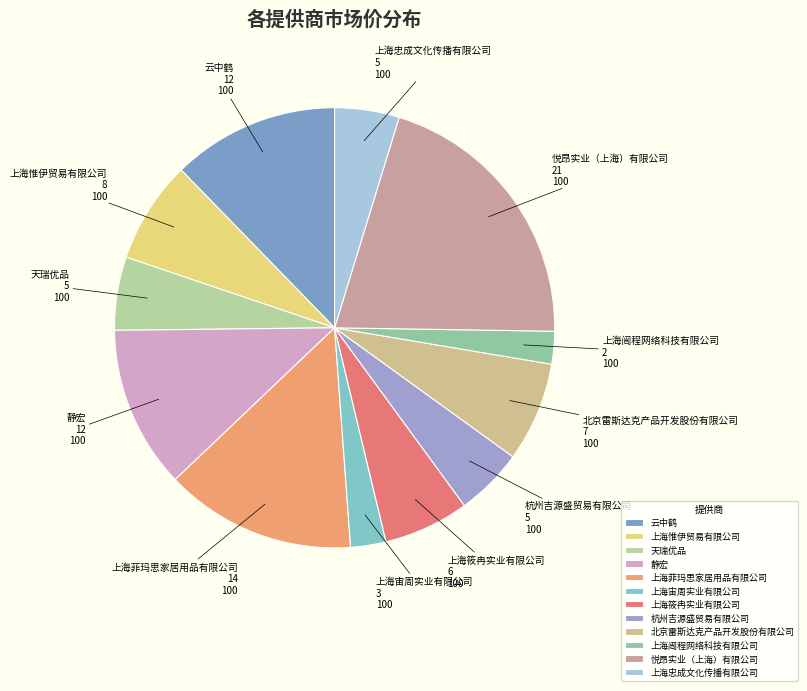

The 杭州吉源盛贸易有限公司 slice represents 12% of the pie. True or false?

False